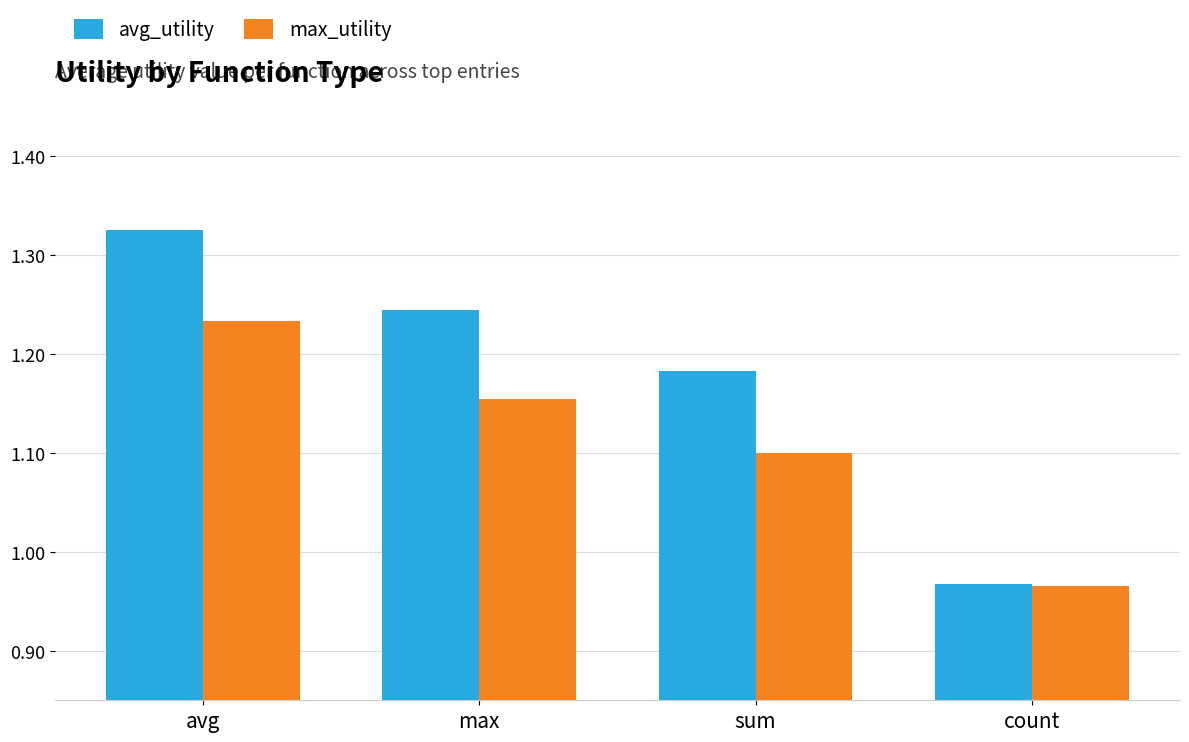

How many values in the max_utility series exceed 1?

3